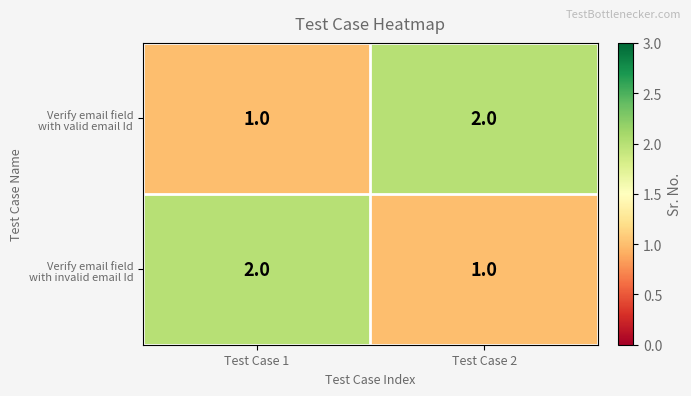

What is the total value across all series at Test Case 1?

3